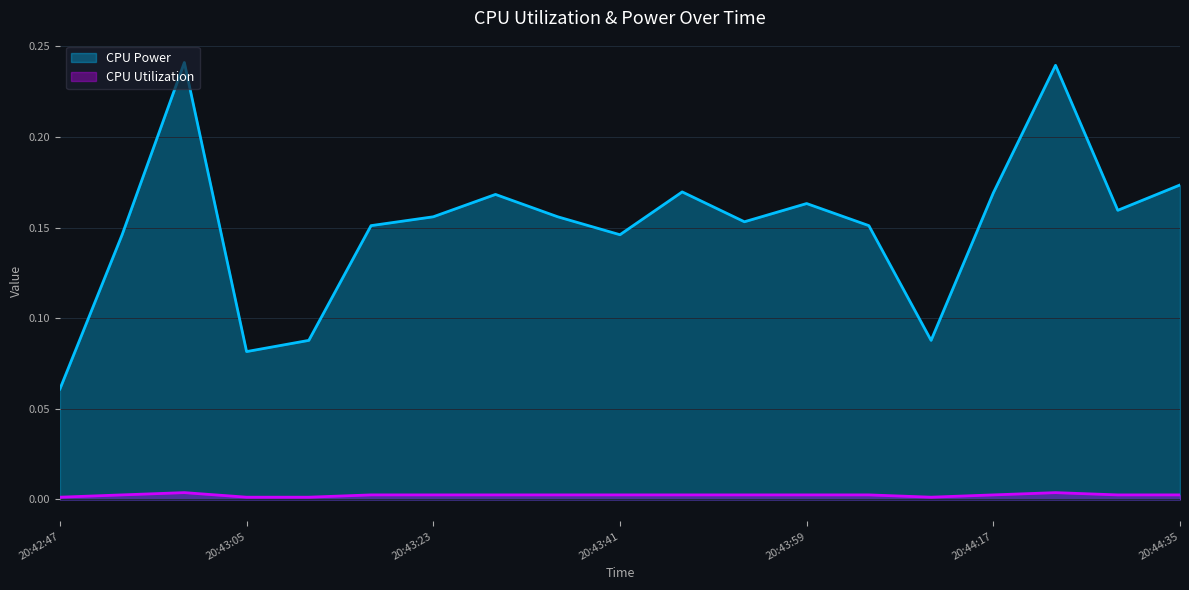

Reading right to left, list all the values displayed in this chart.

CPU Power: 20:44:35=0.2	20:44:29=0.2	20:44:23=0.2	20:44:17=0.2	20:44:11=0.1	20:44:05=0.2	20:43:59=0.2	20:43:53=0.2	20:43:47=0.2	20:43:41=0.1	20:43:35=0.2	20:43:29=0.2	20:43:23=0.2	20:43:17=0.2	20:43:11=0.1	20:43:05=0.1	20:42:59=0.2	20:42:53=0.1	20:42:47=0.1
CPU Utilization: 20:44:35=0.0	20:44:29=0.0	20:44:23=0.0	20:44:17=0.0	20:44:11=0.0	20:44:05=0.0	20:43:59=0.0	20:43:53=0.0	20:43:47=0.0	20:43:41=0.0	20:43:35=0.0	20:43:29=0.0	20:43:23=0.0	20:43:17=0.0	20:43:11=0.0	20:43:05=0.0	20:42:59=0.0	20:42:53=0.0	20:42:47=0.0